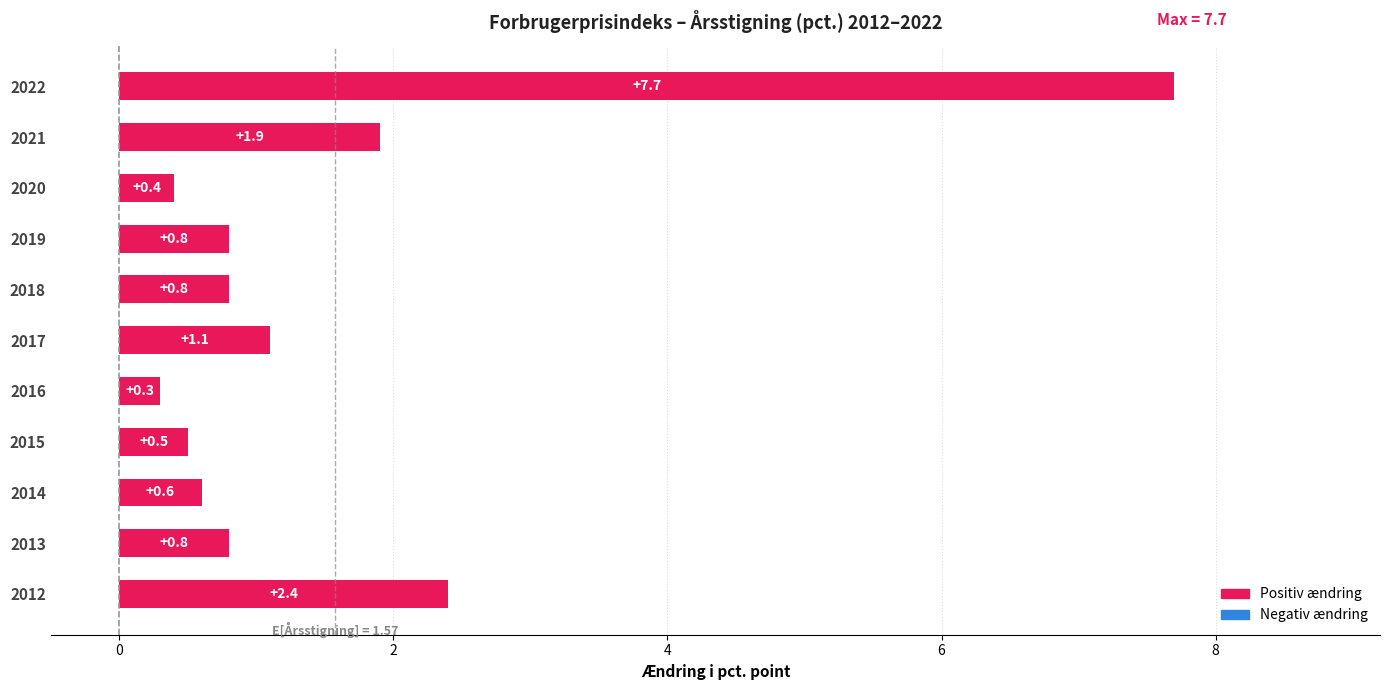

Reading bottom to top, list all the values displayed in this chart.

2012=2.4	2013=0.8	2014=0.6	2015=0.5	2016=0.3	2017=1.1	2018=0.8	2019=0.8	2020=0.4	2021=1.9	2022=7.7